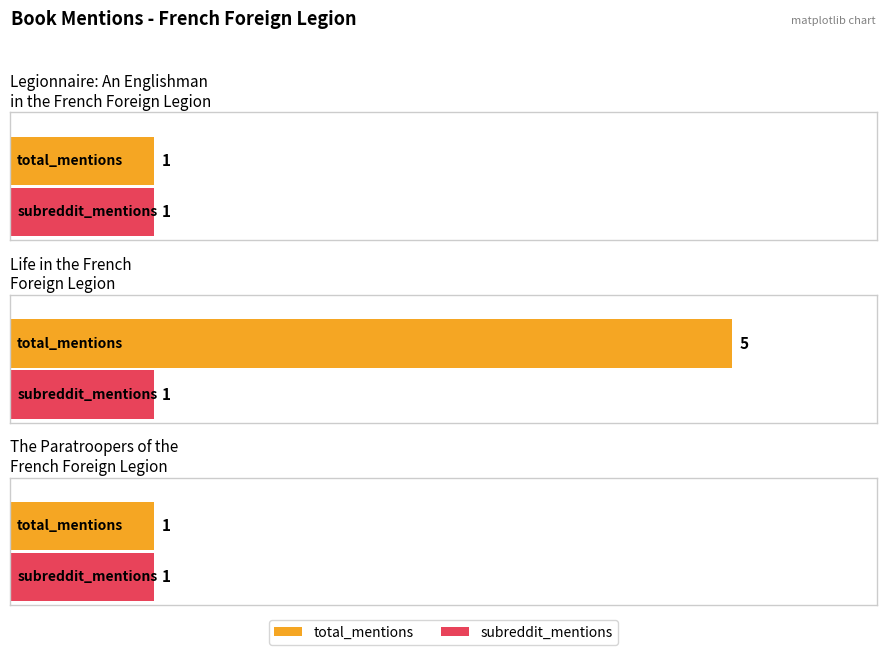

How many distinct data groups are displayed?

2